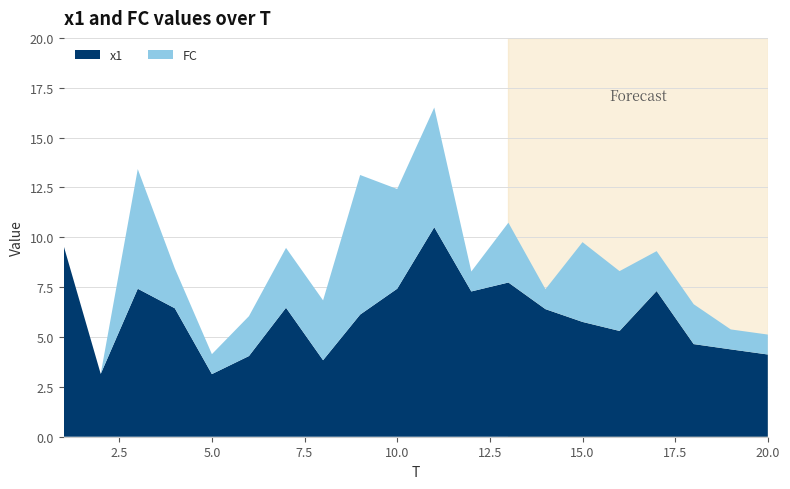

Reading left to right, list all the values displayed in this chart.

x1: 1=9.6	2=3.1	3=7.4	4=6.4	5=3.1	6=4.0	7=6.5	8=3.8	9=6.1	10=7.4	11=10.5	12=7.3	13=7.7	14=6.4	15=5.8	16=5.3	17=7.3	18=4.6	19=4.4	20=4.1
FC: 1=0.0	2=0.0	3=6.0	4=2.0	5=1.0	6=2.0	7=3.0	8=3.0	9=7.0	10=5.0	11=6.0	12=1.0	13=3.0	14=1.0	15=4.0	16=3.0	17=2.0	18=2.0	19=1.0	20=1.0